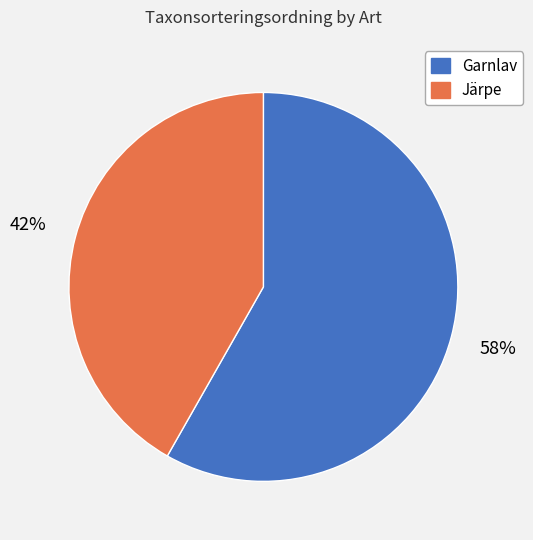

Is there a majority slice in this chart?

Yes